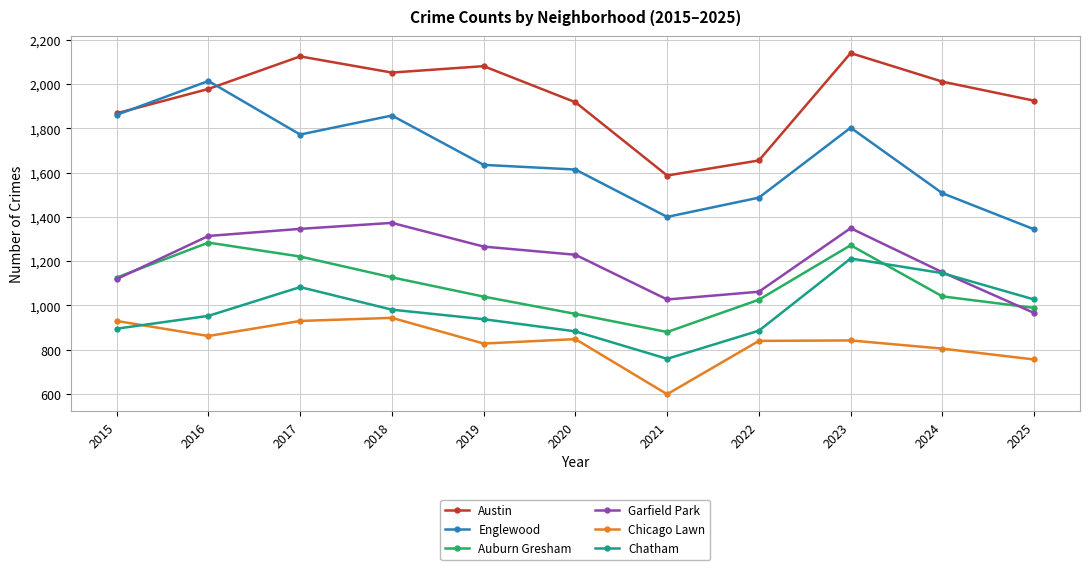

True or false: Garfield Park and Chicago Lawn cross at least once.

False